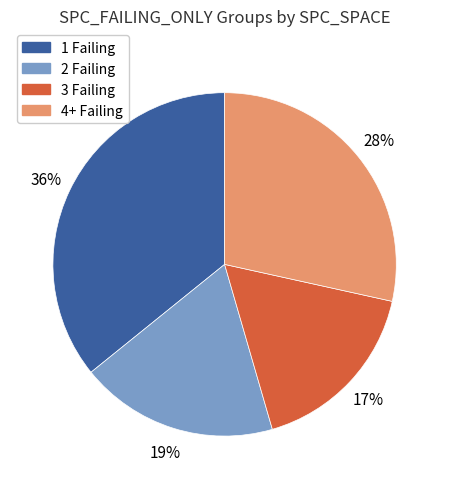

Which has a higher value, 4+ Failing or 3 Failing?

4+ Failing